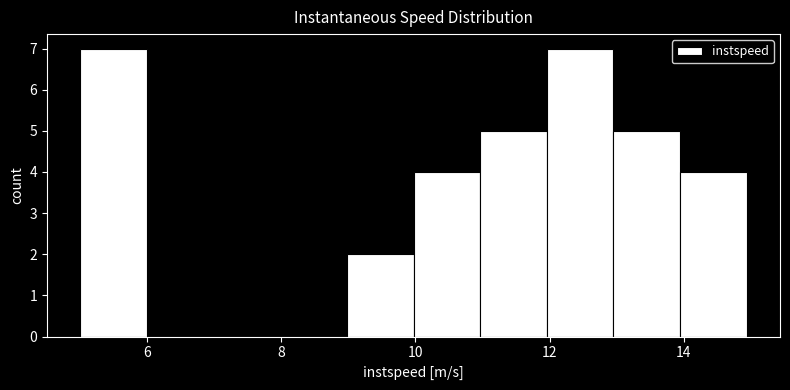

What is the height of the bar covering 11 to 12 on the x-axis? Neither the bar edges nor the heights are printed on the chart, so give them approximately, as read against the axes.

5